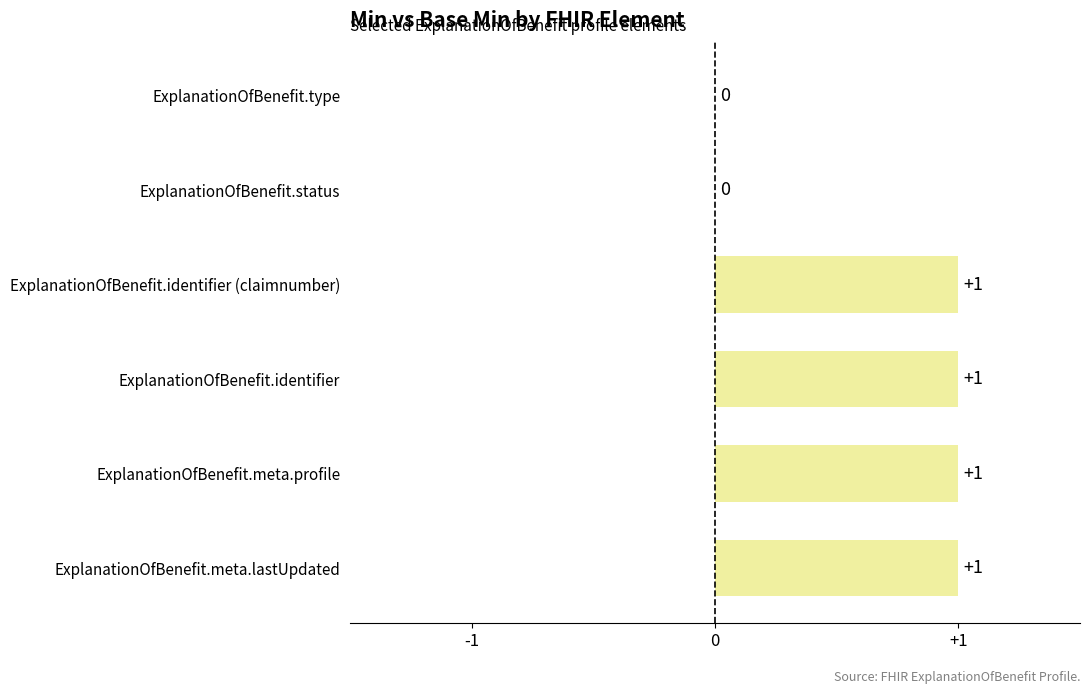

What is the sum of all values?

4